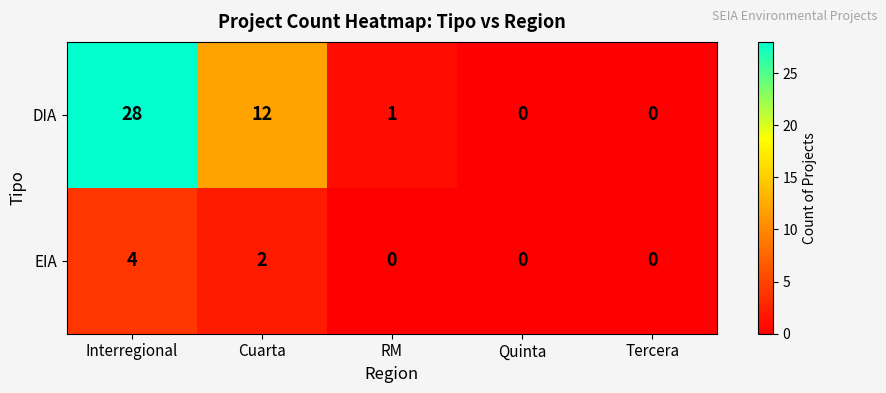

Reading left to right, transcribe all the data shown in this chart.

DIA: 28	12	1	0	0
EIA: 4	2	0	0	0